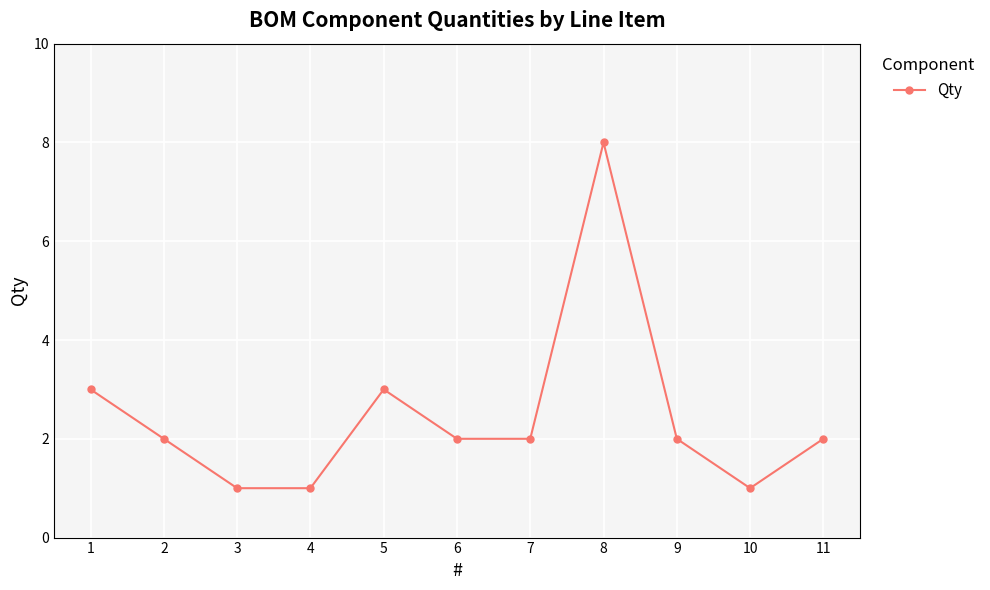

What is the ratio of the value at 1 to the value at 8?

0.4